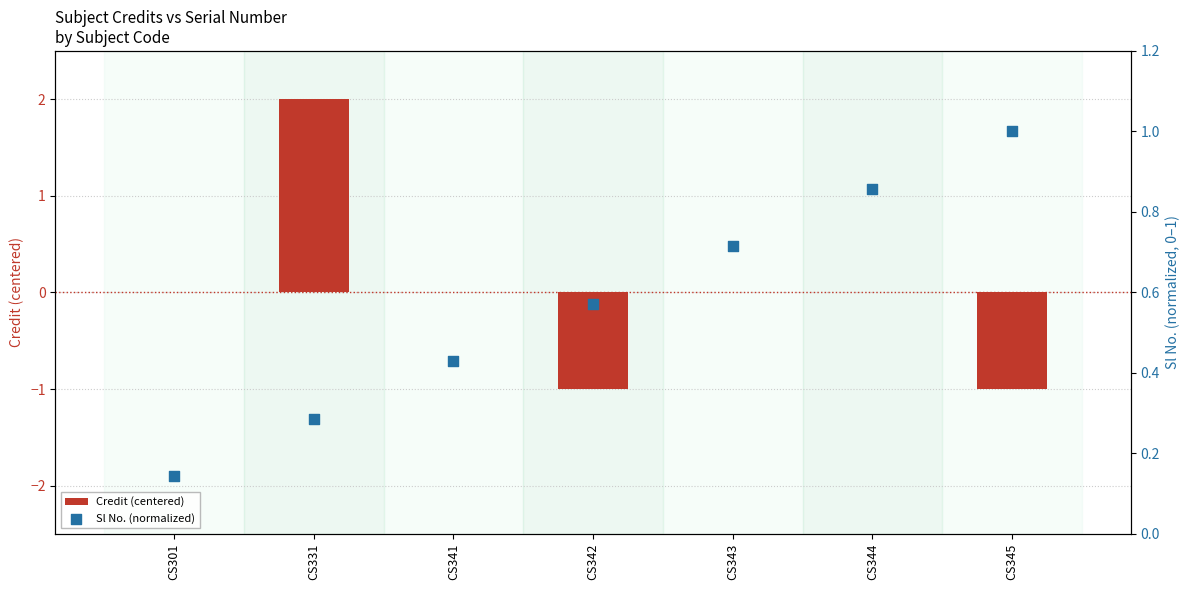

Is the value of Sl No. (normalized) at CS343 greater than the value of Credit (centered) at CS345?

Yes